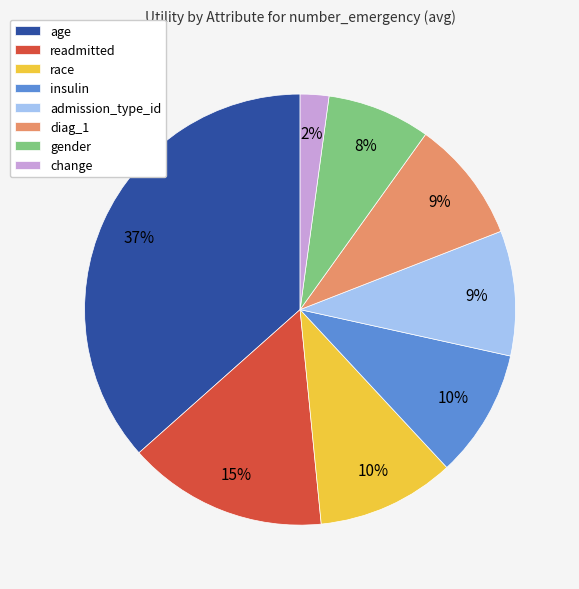

Which slice is the largest?

age